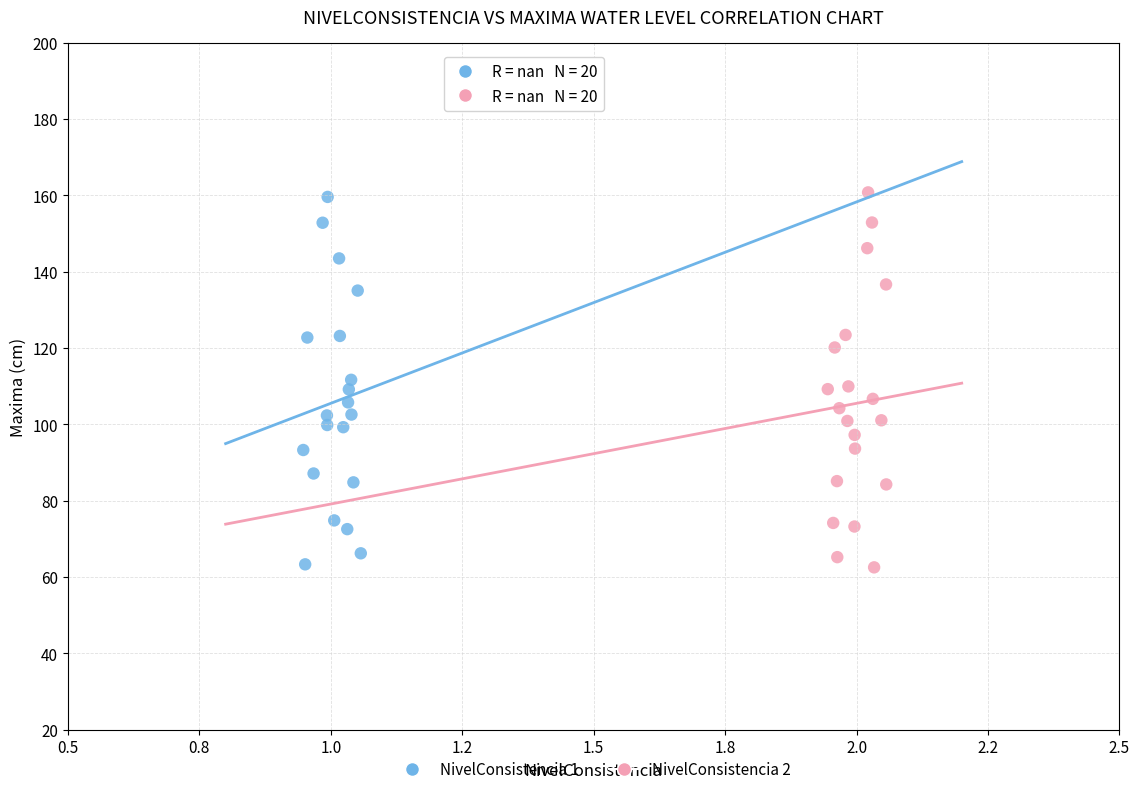

Which series has the widest spread of Y values?

NivelConsistencia 2